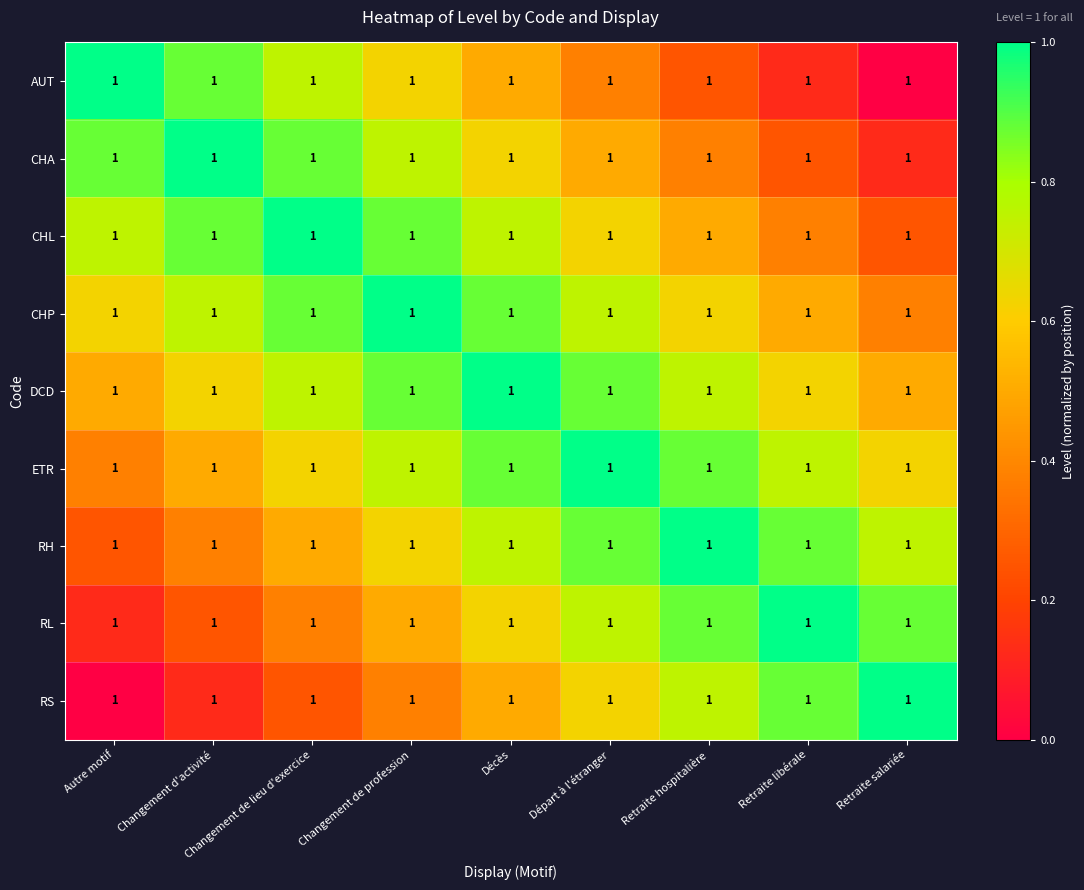

At how many categories does at least one series exceed 0?

9